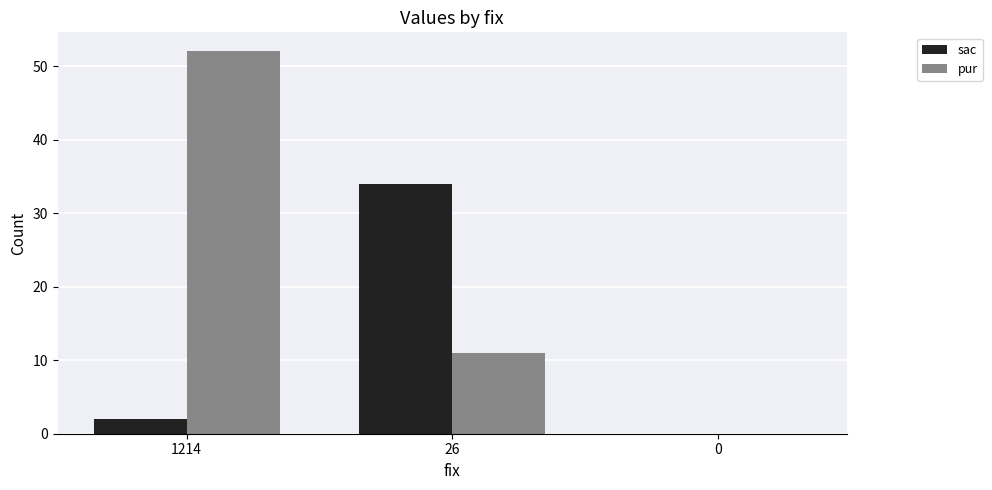

Reading left to right, what are all the values shown in this chart?

sac: 1214=2	26=34	0=0
pur: 1214=52	26=11	0=0